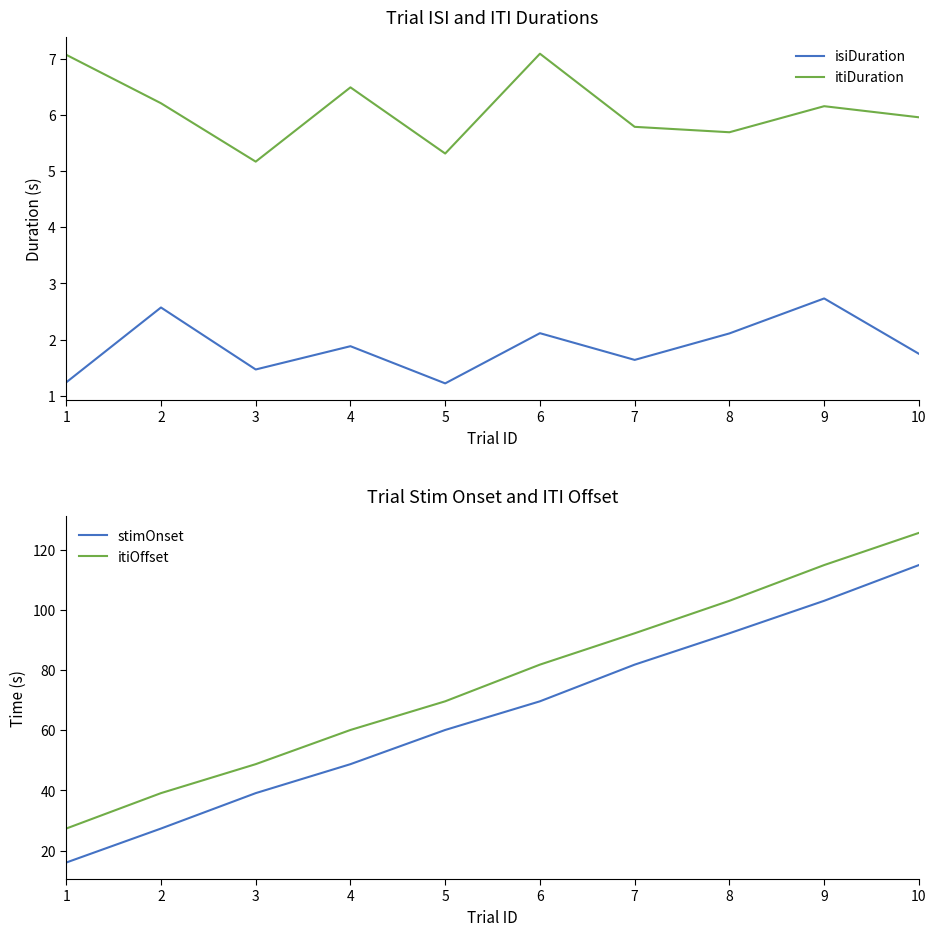

What is the lowest value of the isiDuration series?

1.2